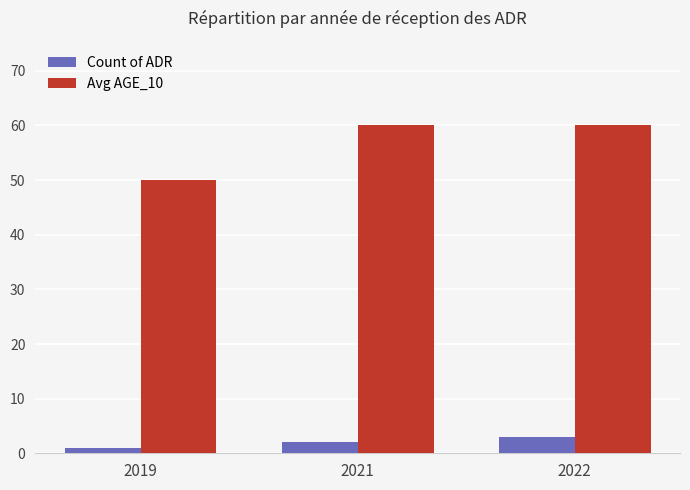

What value does the Avg AGE_10 series have at 2019, to the nearest 10?

50